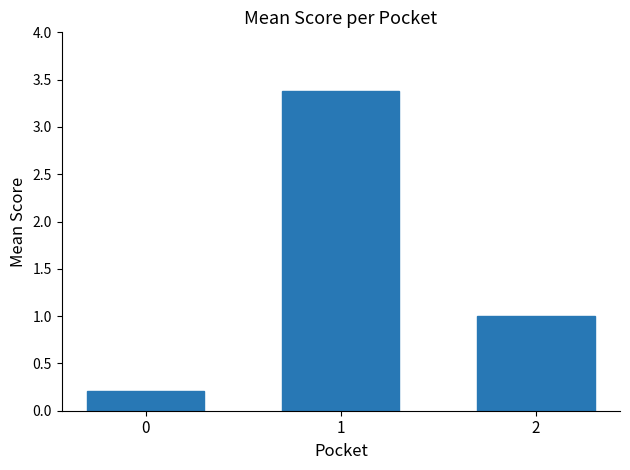

How many bars are there in total?

3